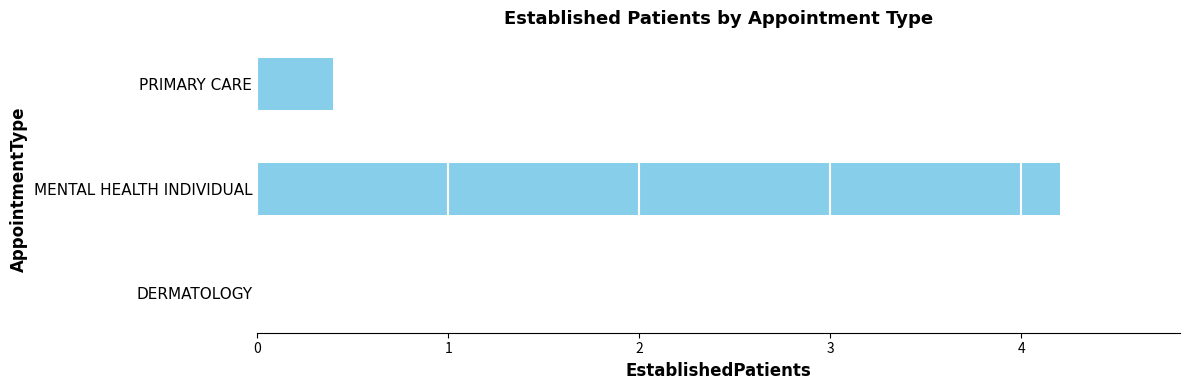

Is it true that the value at MENTAL HEALTH INDIVIDUAL is 4.2?

True